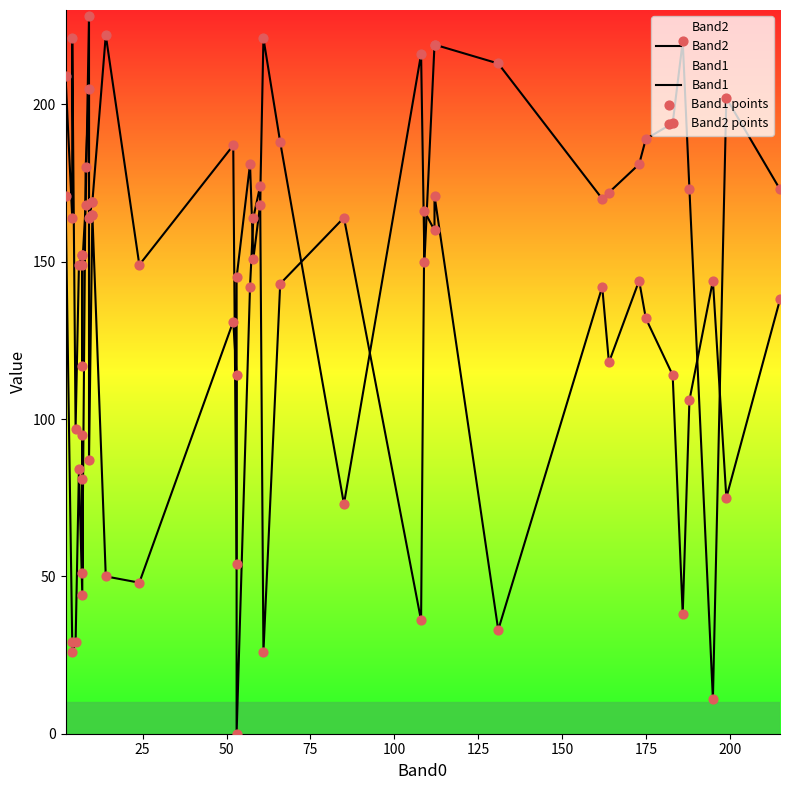

What are all the series names shown in the legend?

Band2, Band1, Band1 points, Band2 points